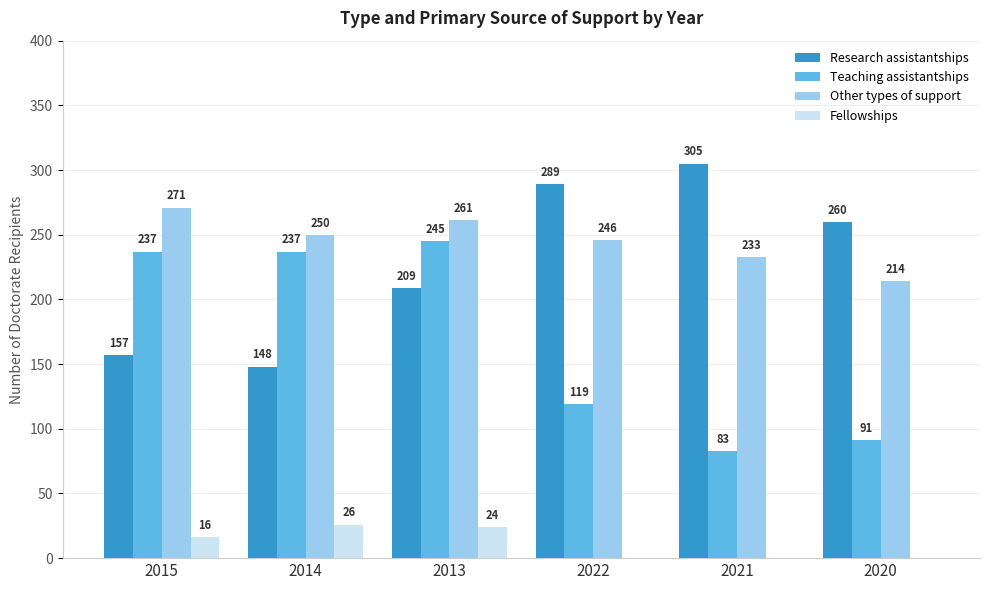

What are all the series names shown in the legend?

Research assistantships, Teaching assistantships, Other types of support, Fellowships